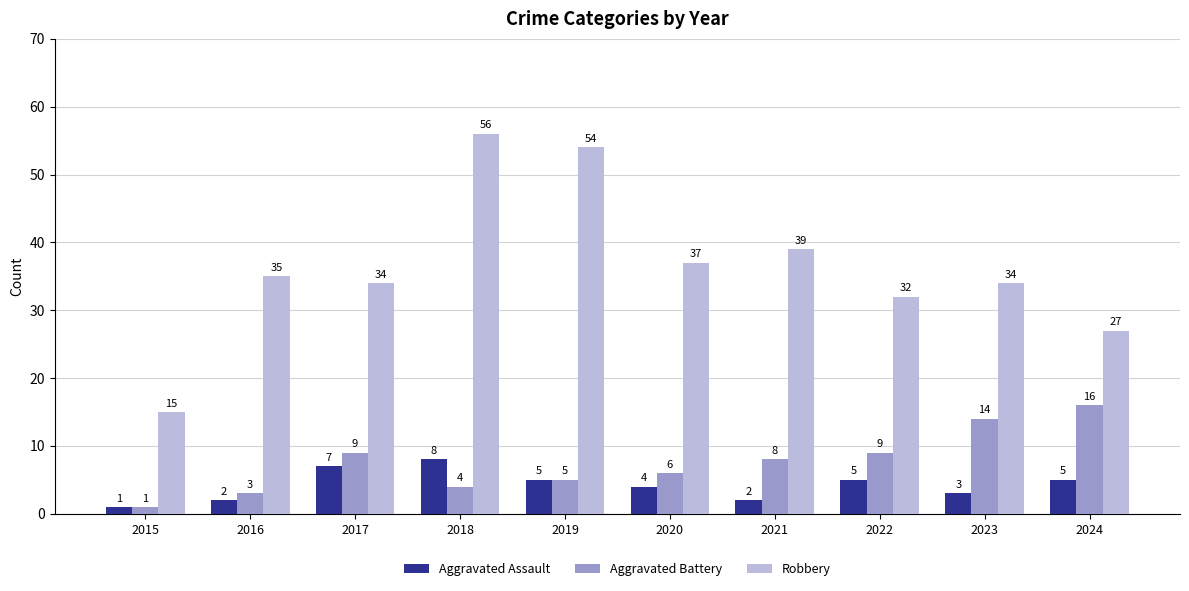

At which category is the sum across all series the highest?

2018